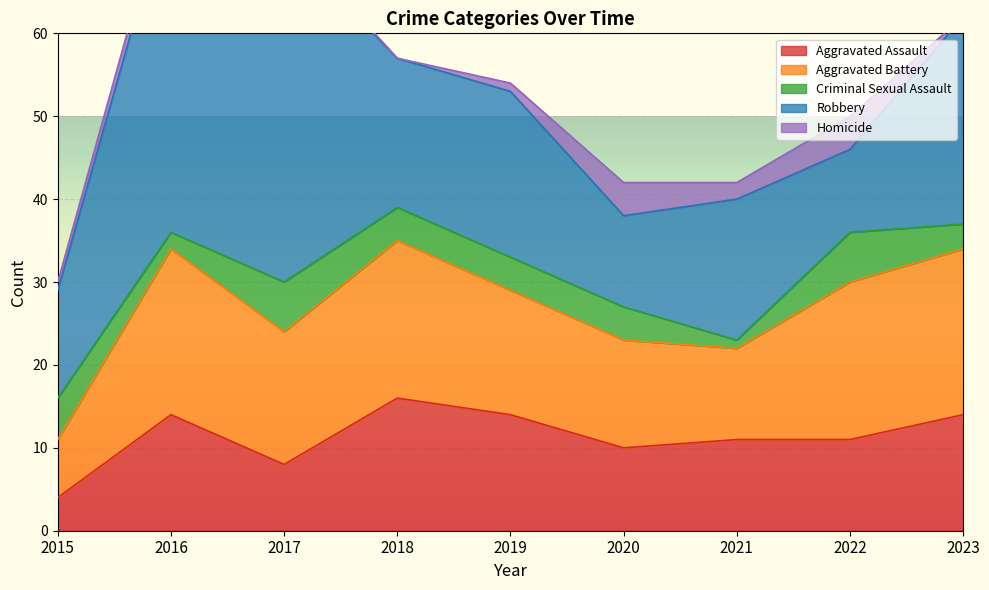

Which series has the largest total across all categories?

Robbery